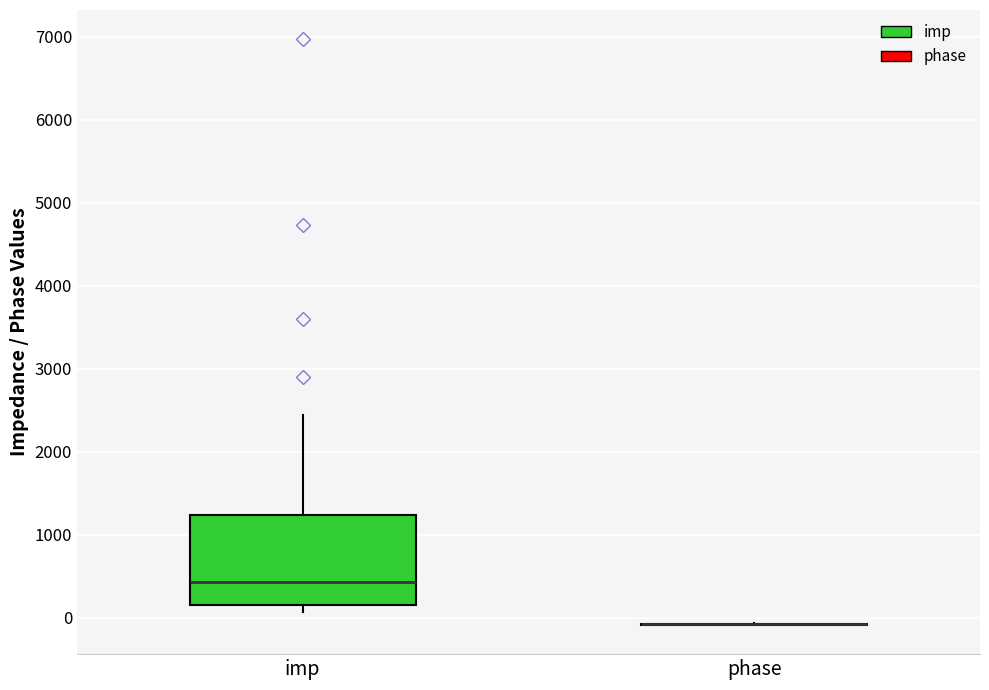

Reading left to right, transcribe this box plot: for each box, give where its median line is, the range the box spans, and where its two whiskers end, as read against the y-axis. The values are not printed on the chart, so give them approximately, as read against the axis.

imp: median 400, box 200 to 1200, whiskers 100 to 2400
phase: box collapsed to a line at -100, whiskers -100 to -100